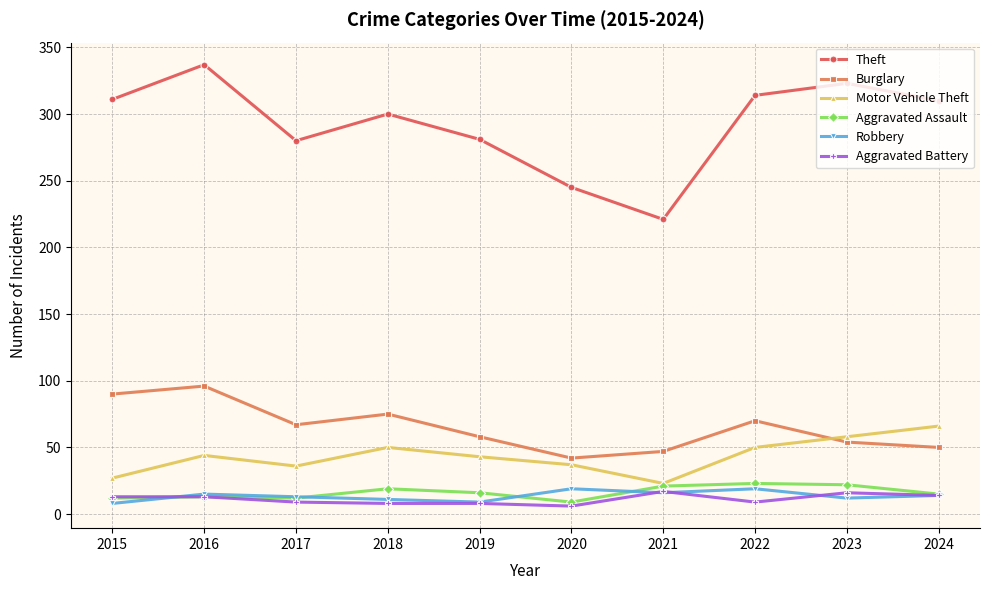

What is the total value across all series at 2021?

345